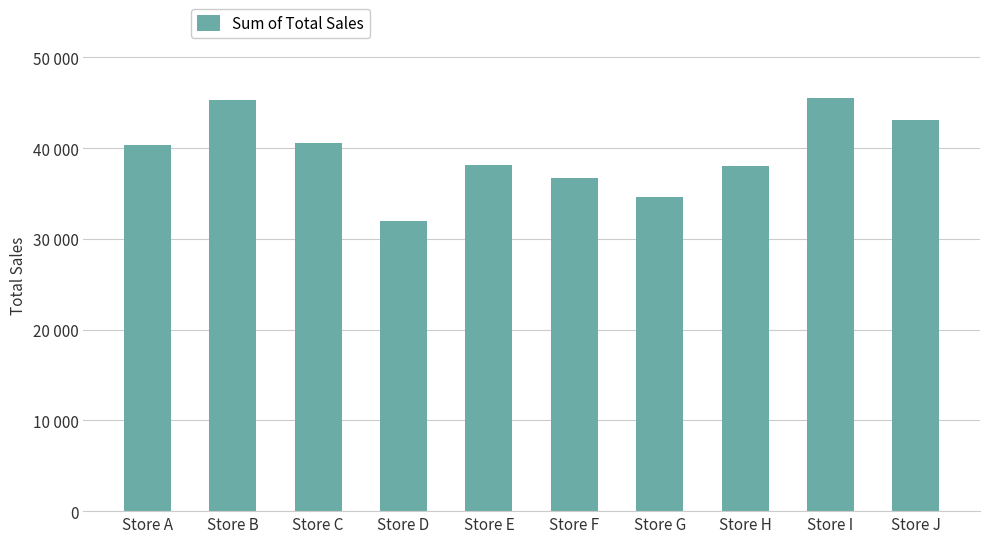

The chart shows a value of 45351 at Store B. True or false?

True